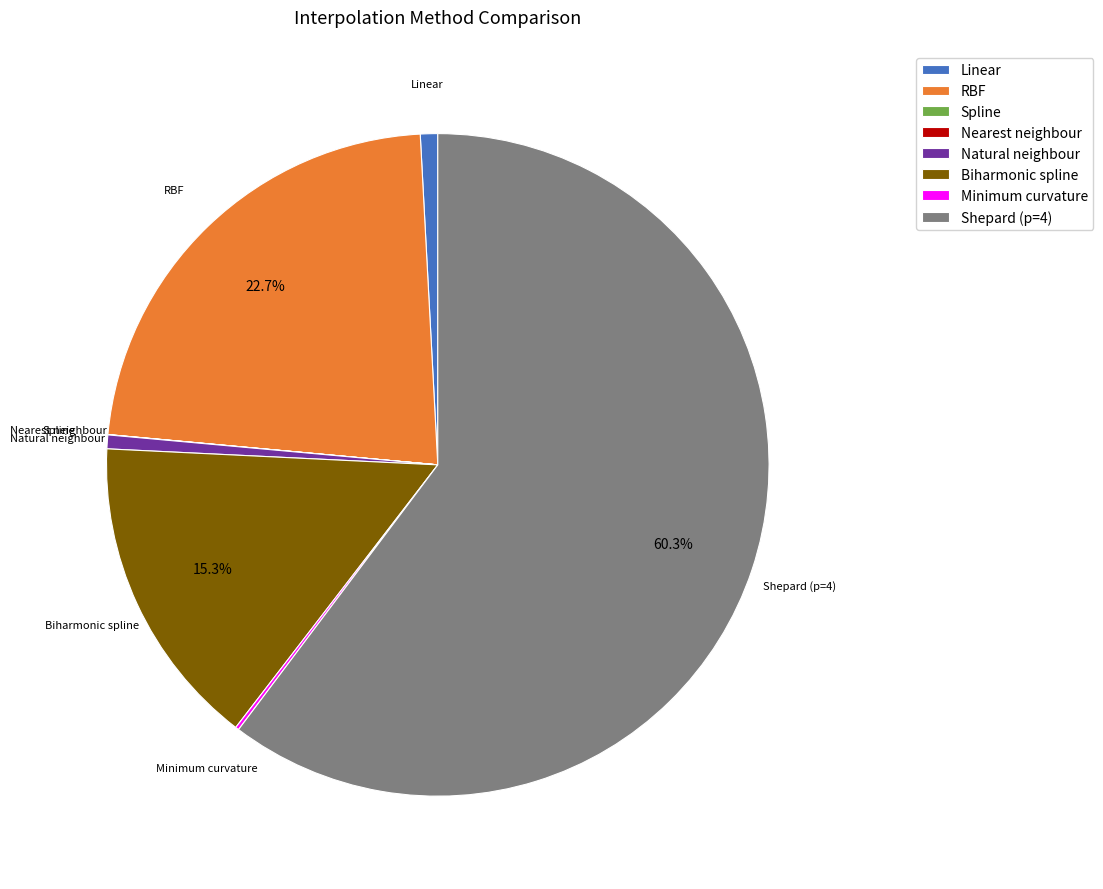

What is the largest slice in the pie chart?

Shepard (p=4)